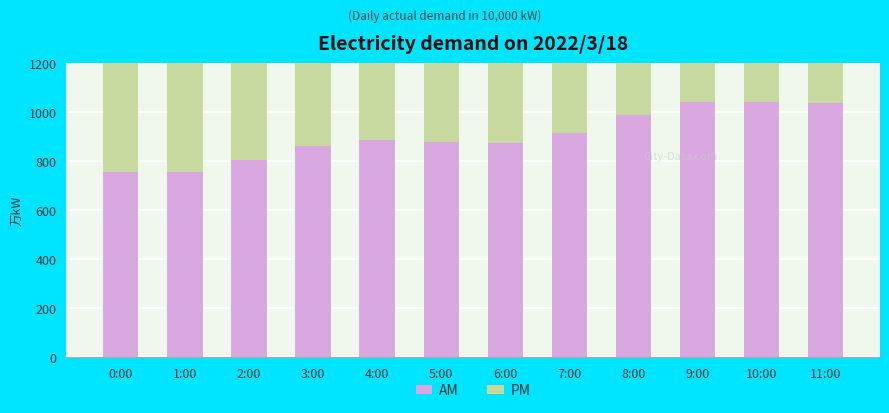

Reading right to left, what are all the values shown in this chart?

AM: 11:00=1039	10:00=1041	9:00=1043	8:00=990	7:00=916	6:00=873	5:00=877	4:00=888	3:00=861	2:00=805	1:00=756	0:00=756
PM: 11:00=837	10:00=882	9:00=932	8:00=972	7:00=1012	6:00=1029	5:00=1008	4:00=995	3:00=991	2:00=996	1:00=1007	0:00=990